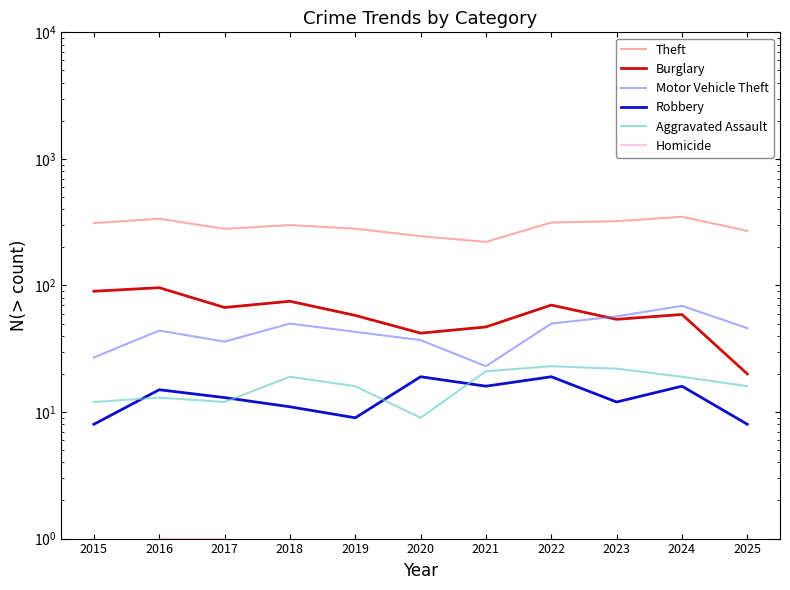

Where is the first local maximum for Theft?

2016